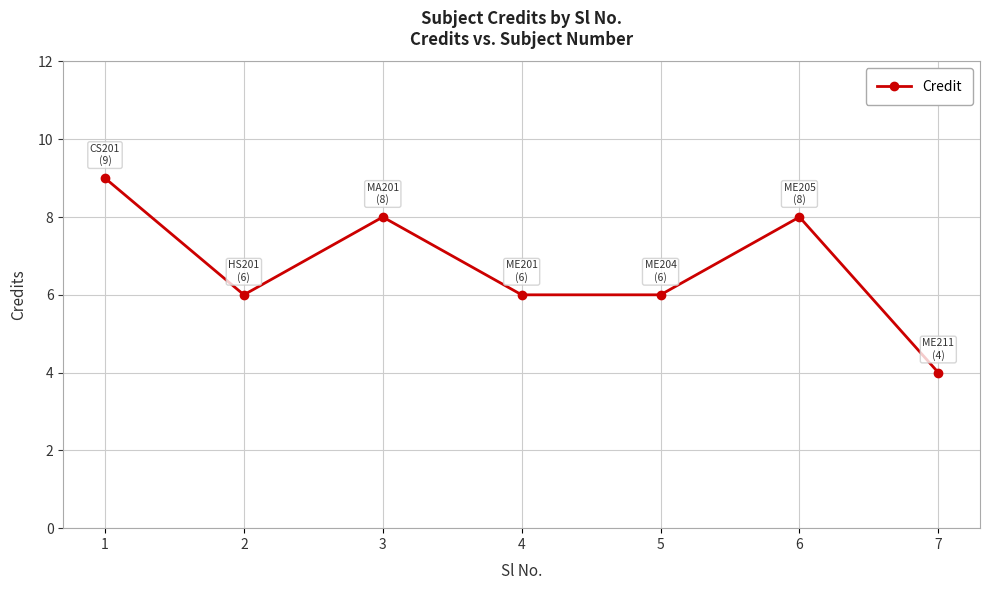

What is the greatest value displayed?

9